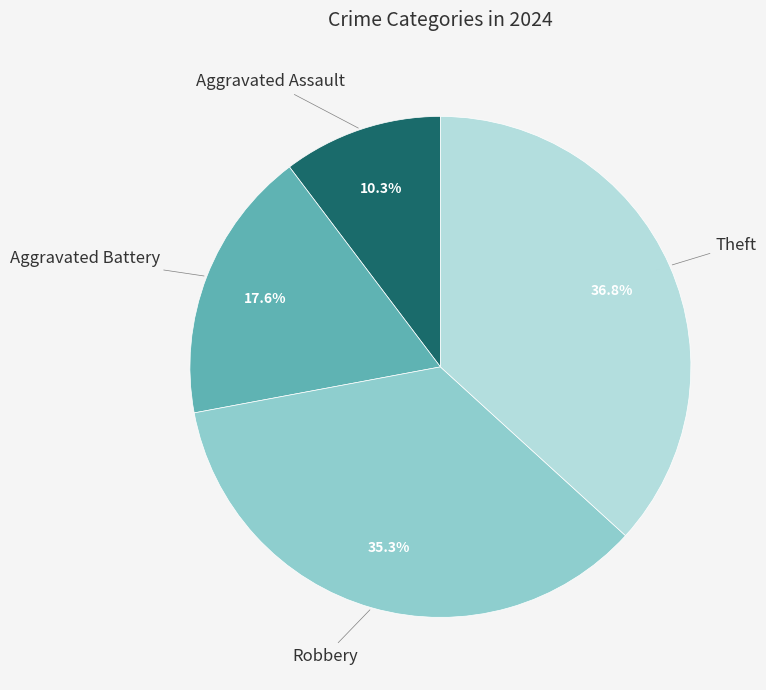

Does Theft account for over 50% of the chart?

No